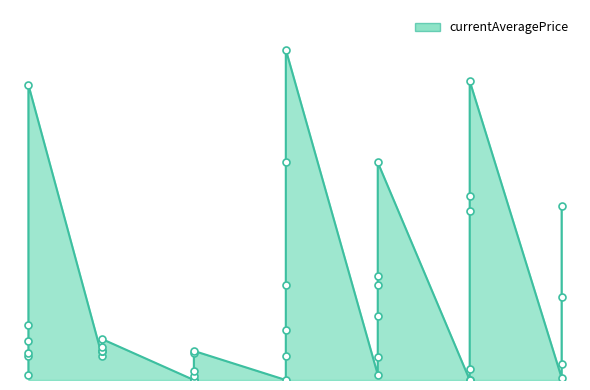

Between 30 and 5, which is larger?

30